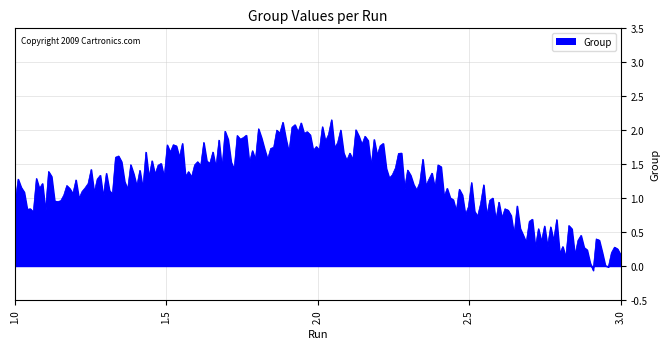

Does the chart display data point markers on the line(s)?

No